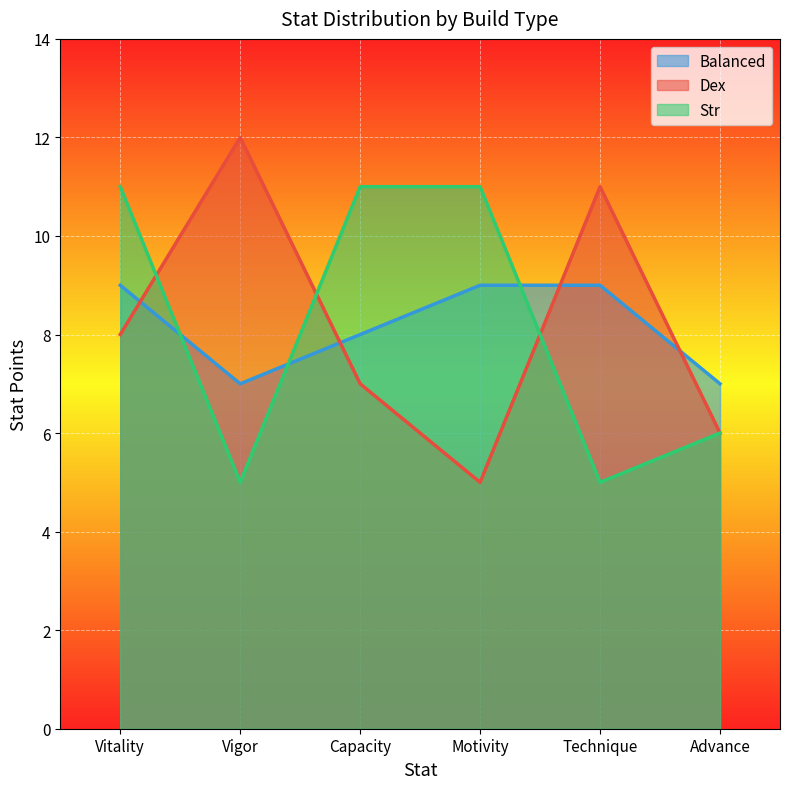

How many Str values are between 5 and 11?

6